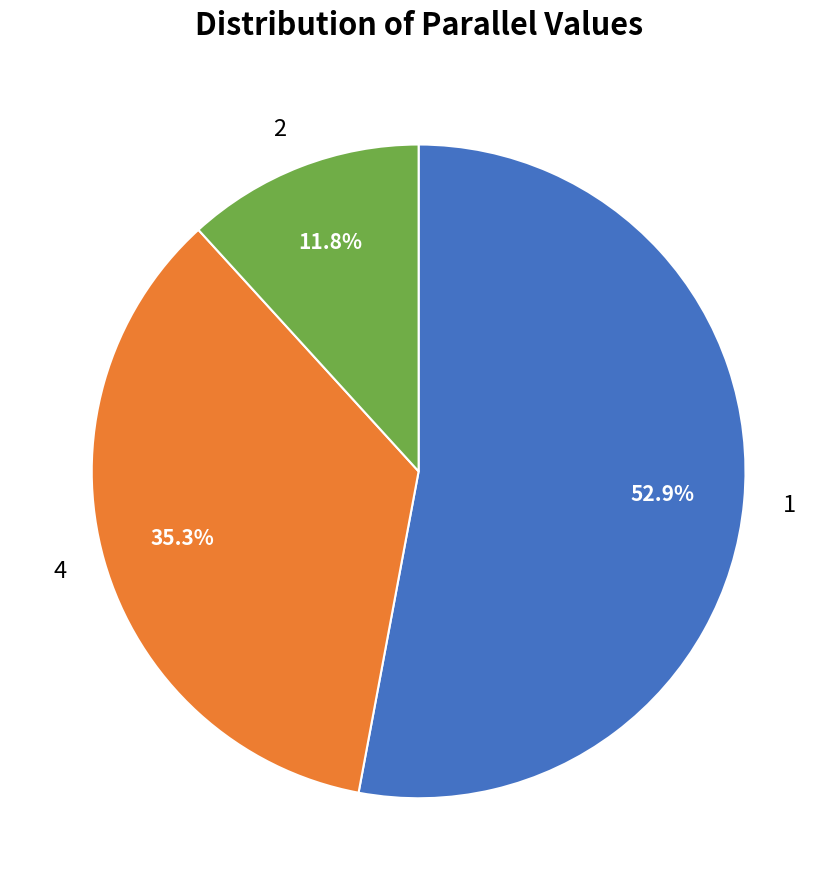

Is it true that 4 is 35% of the pie?

True